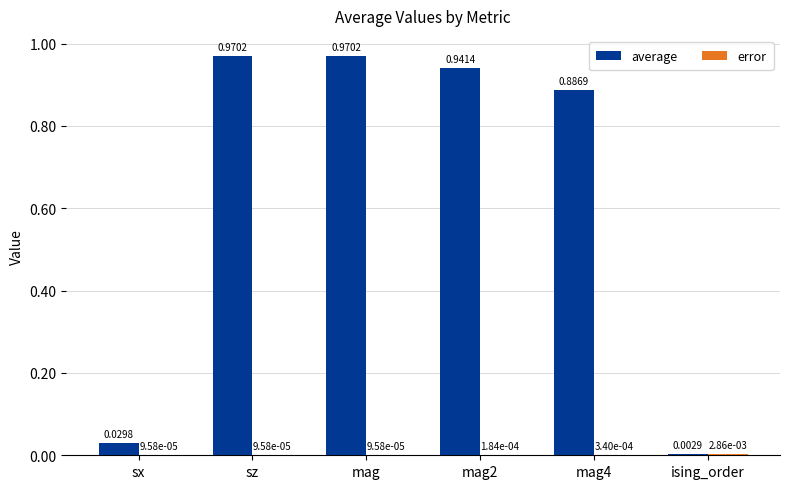

Between sz and ising_order, which series saw the biggest shift?

average